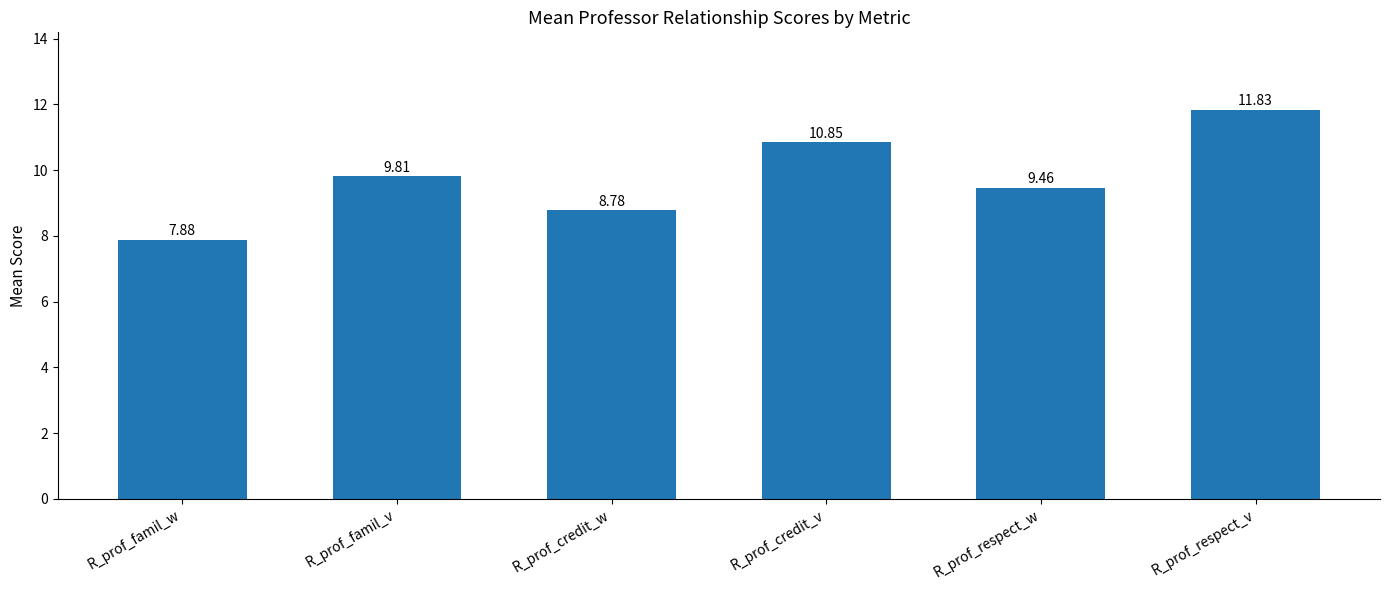

What is the difference between the values at R_prof_famil_w and R_prof_respect_v?

3.9